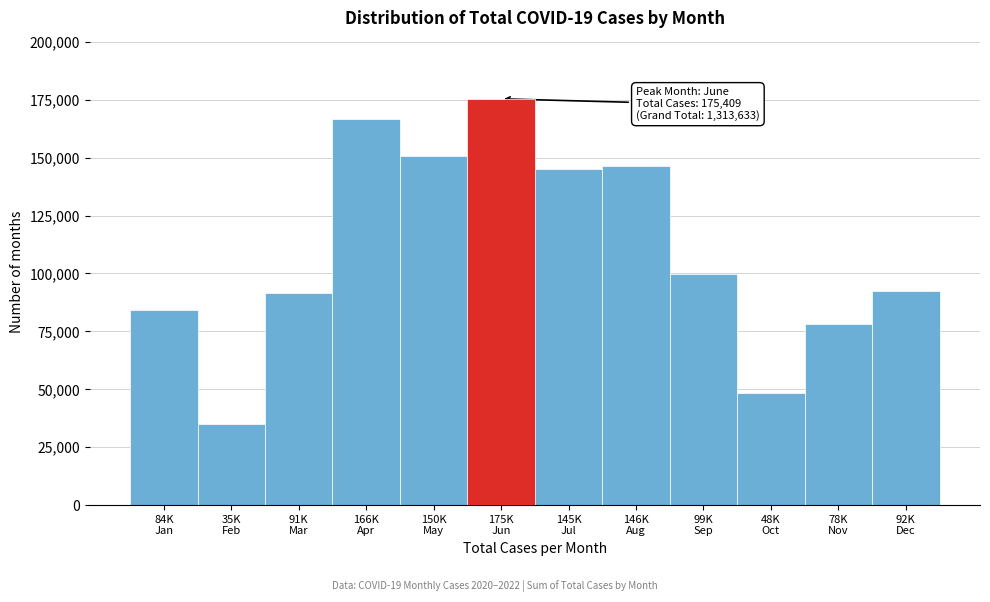

Reading left to right, transcribe all the data shown in this chart.

84148	35149	91566	166634	150810	175409	145013	146239	99737	48246	78195	92487